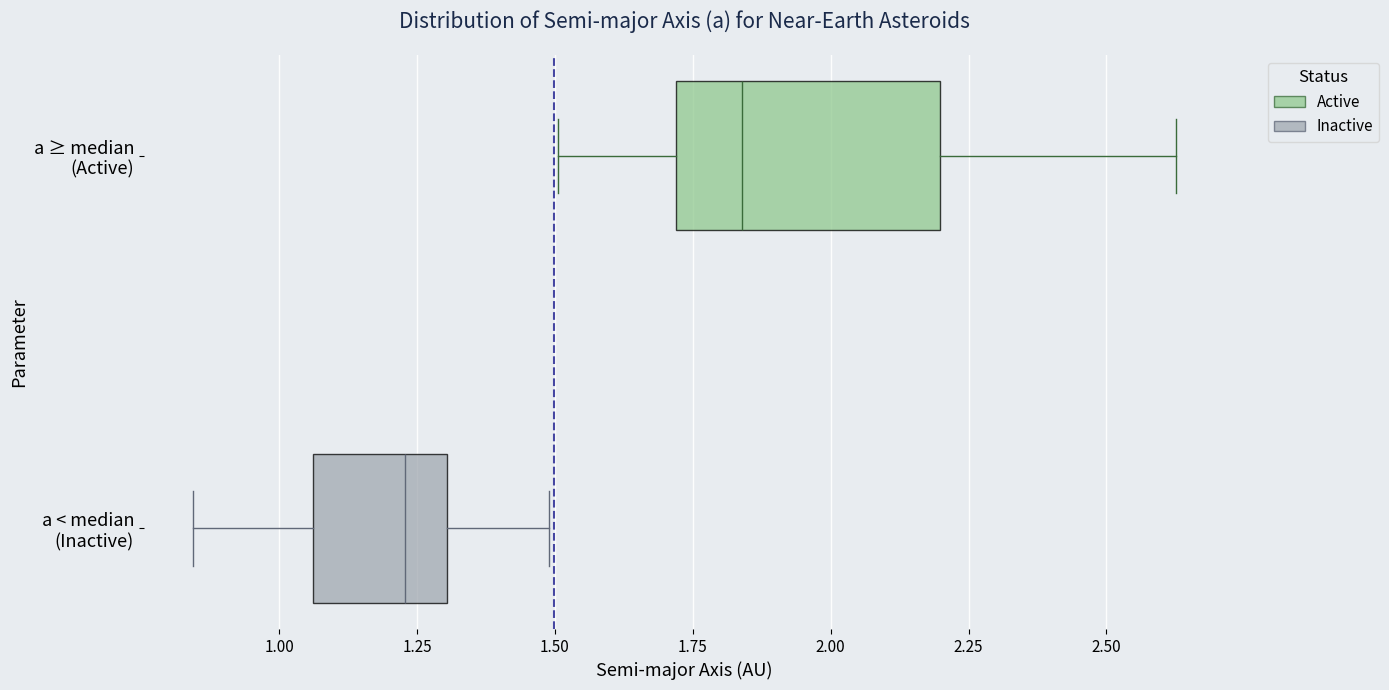

Reading bottom to top, read every box against the x-axis: the position of its median line, the range the box covers, and the ends of its whiskers. The values are not printed on the chart, so give them approximately, as read against the axis.

a < median (Inactive): median 1.25, box 1.05 to 1.30, whiskers 0.85 to 1.50
a ≥ median (Active): median 1.85, box 1.70 to 2.20, whiskers 1.50 to 2.65